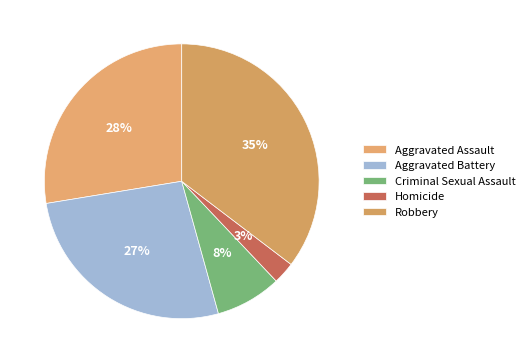

Count the number of slices in the pie.

5